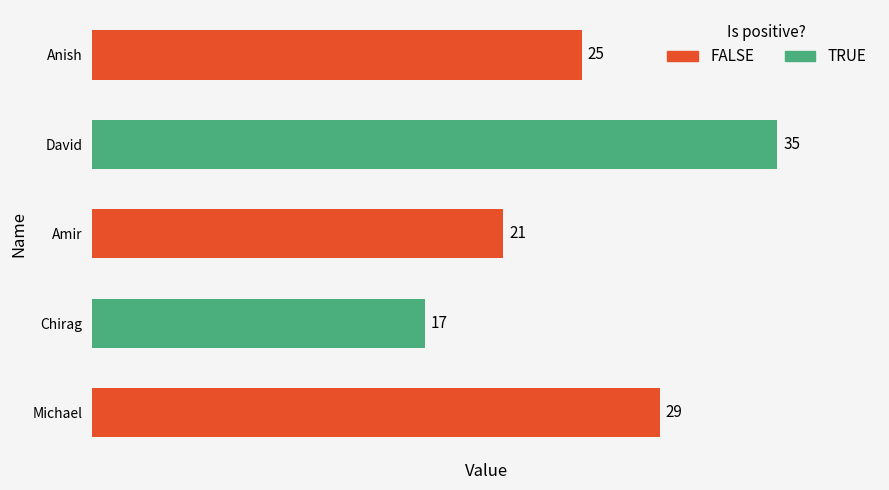

List the labels in order of value, largest first.

David, Michael, Anish, Amir, Chirag